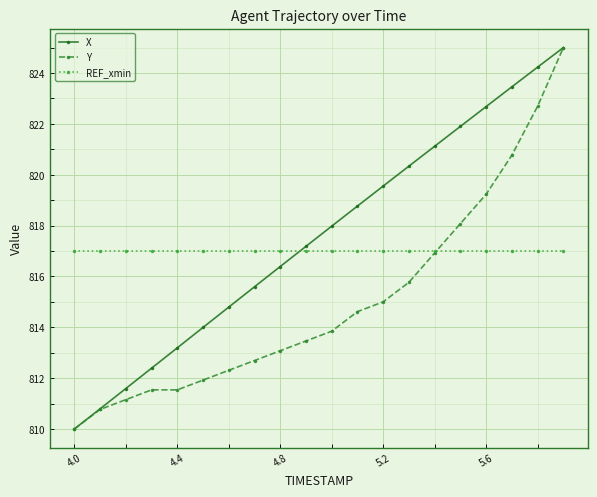

What is the maximum value shown in the chart?

825.0